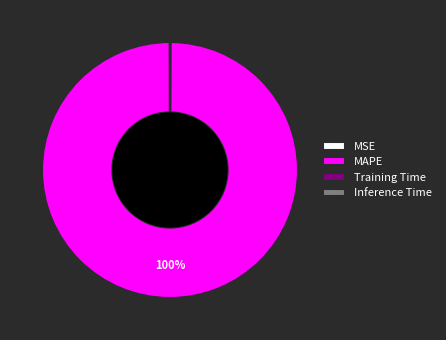

Does any single category account for the majority?

Yes